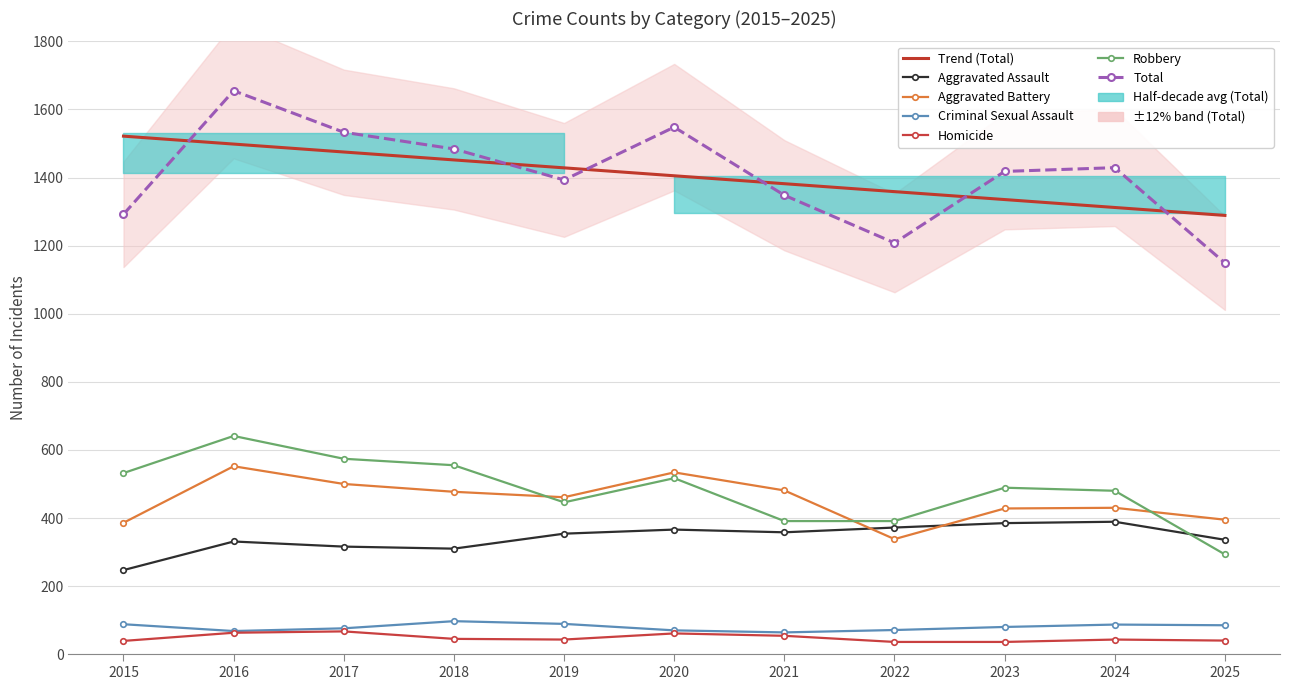

Which series has the widest spread of values?

Total